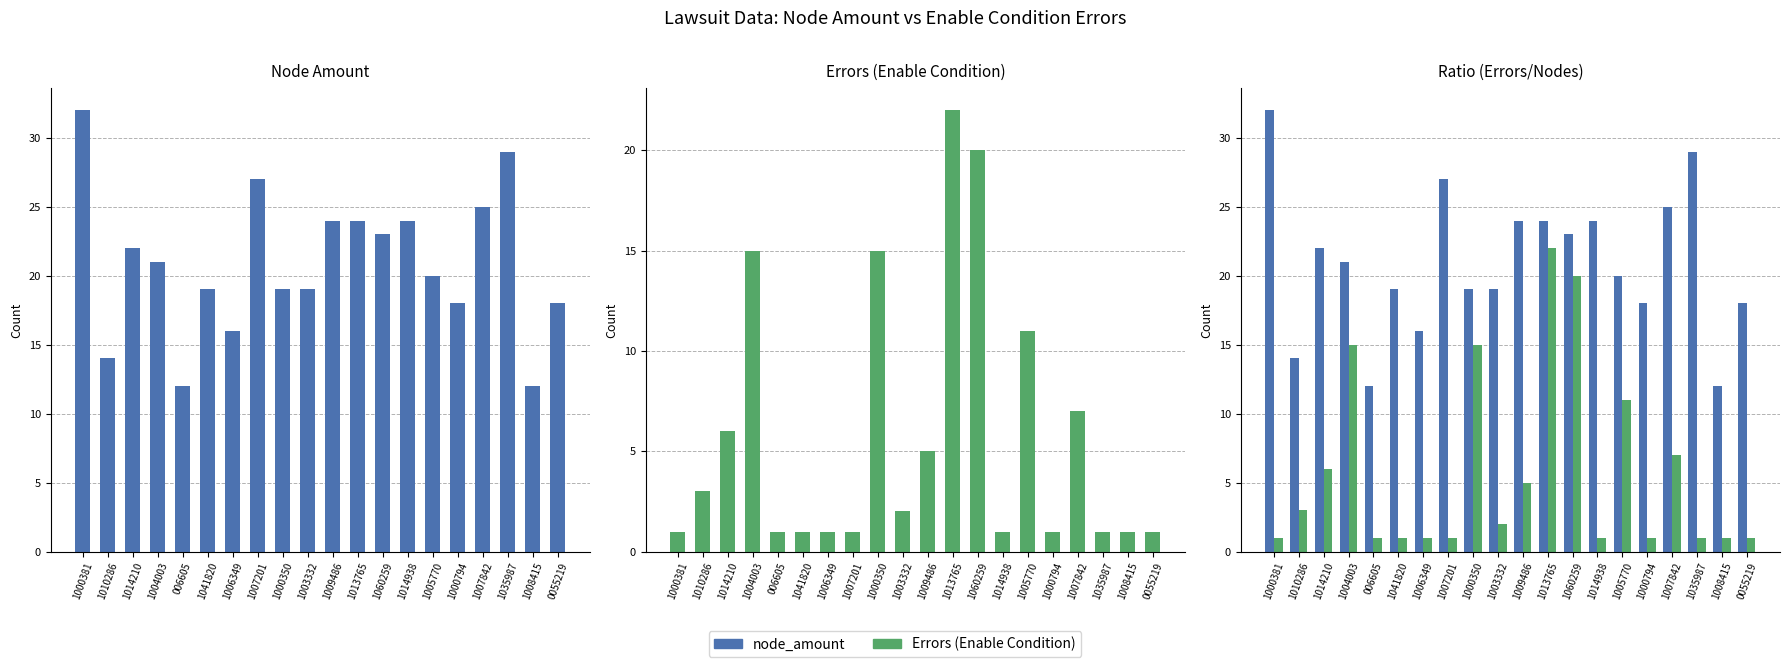

Which series has the largest total across all categories?

node_amount